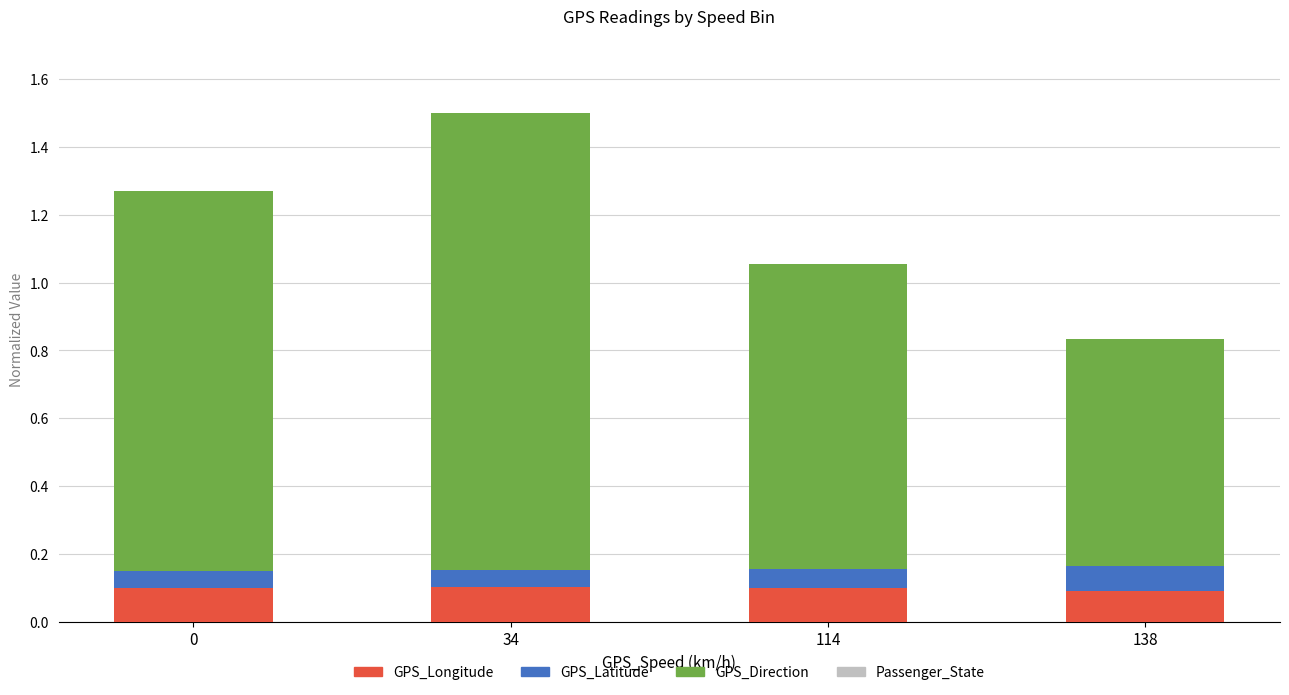

At which category is the sum across all series the highest?

34